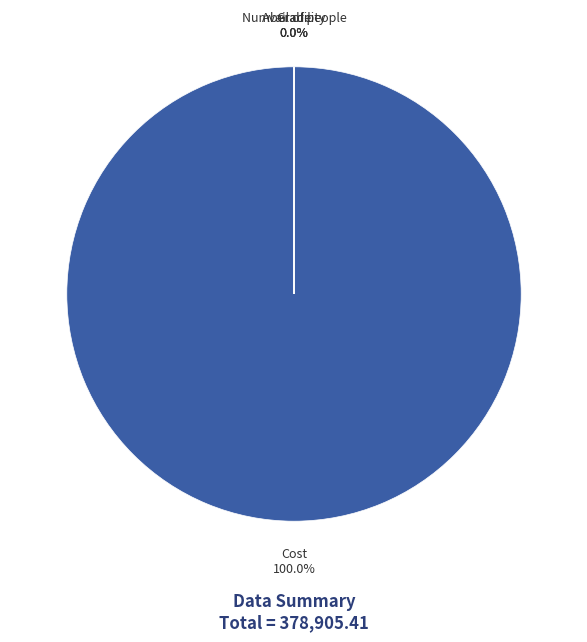

Does any single category account for the majority?

Yes